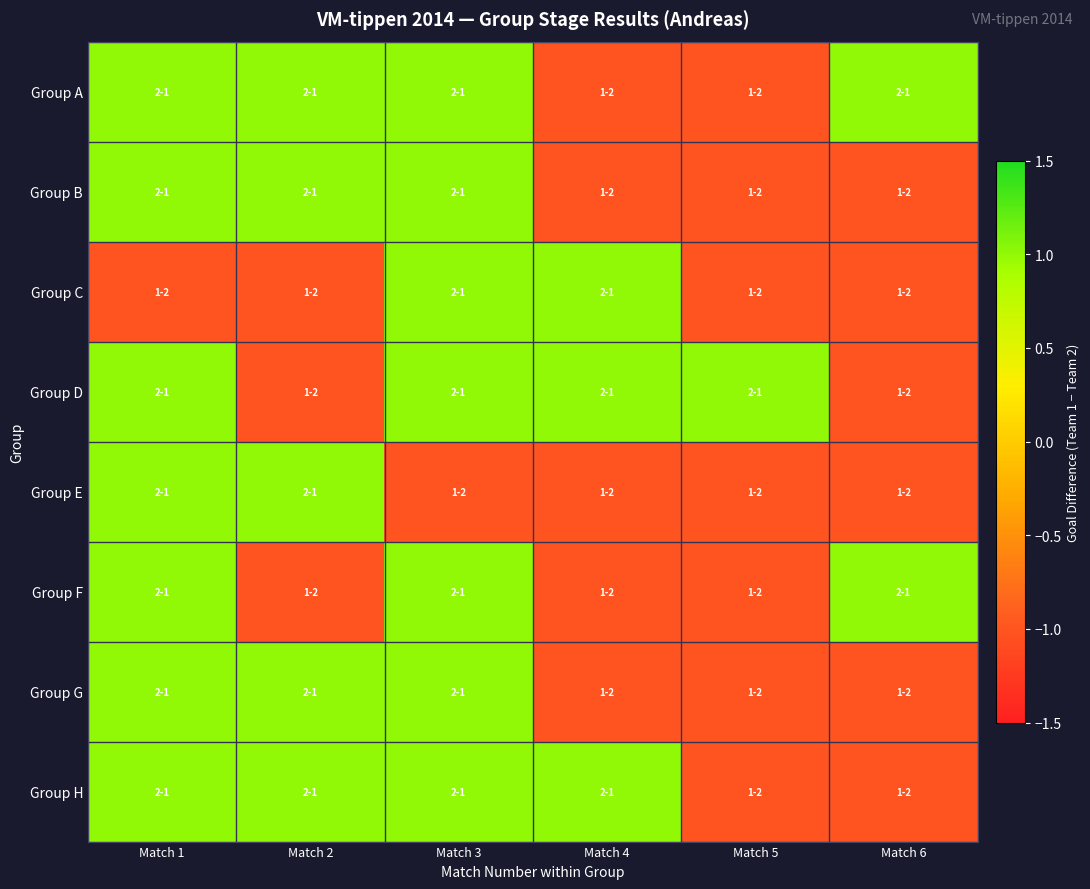

Count the number of categories in the chart.

6